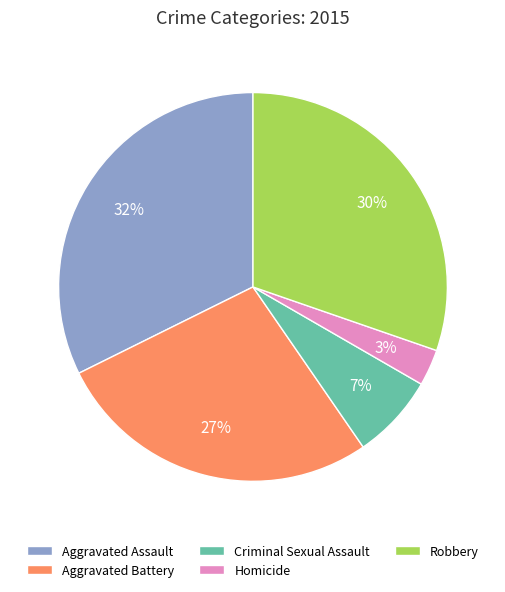

Rank the categories by value from highest to lowest.

Aggravated Assault, Robbery, Aggravated Battery, Criminal Sexual Assault, Homicide